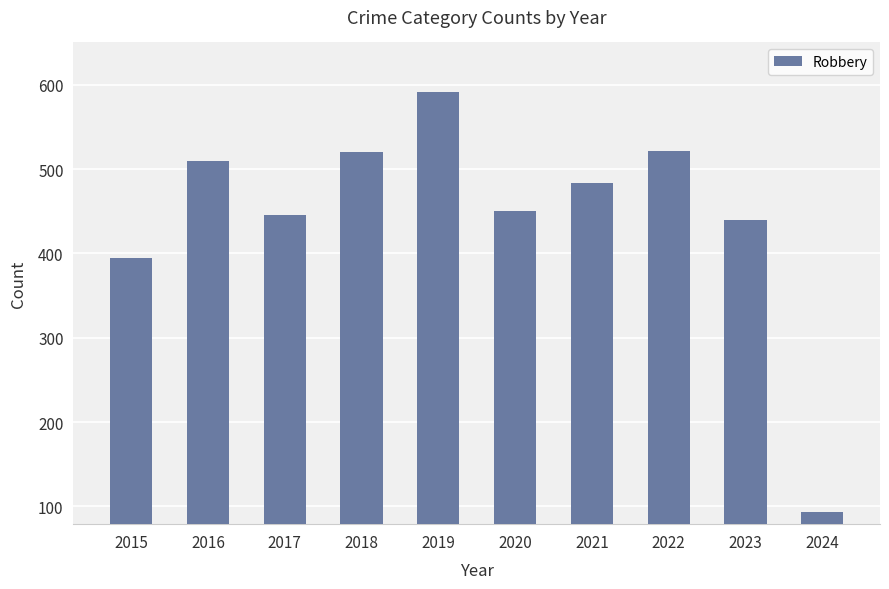

True or false: the data shows 700 at 2015.

False